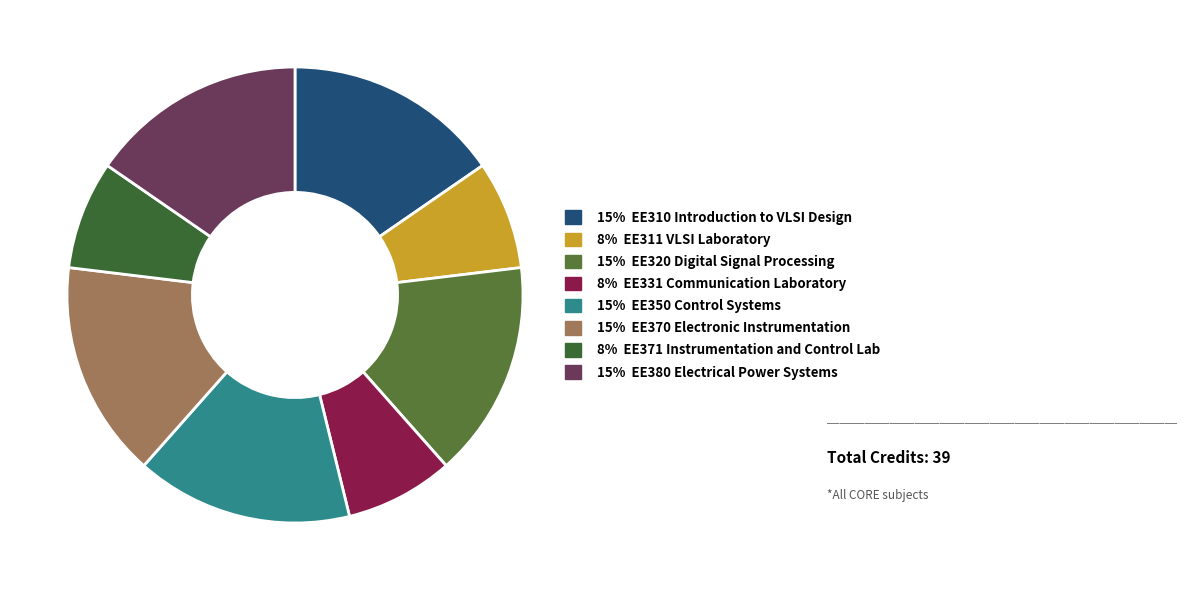

Is there a majority slice in this chart?

No